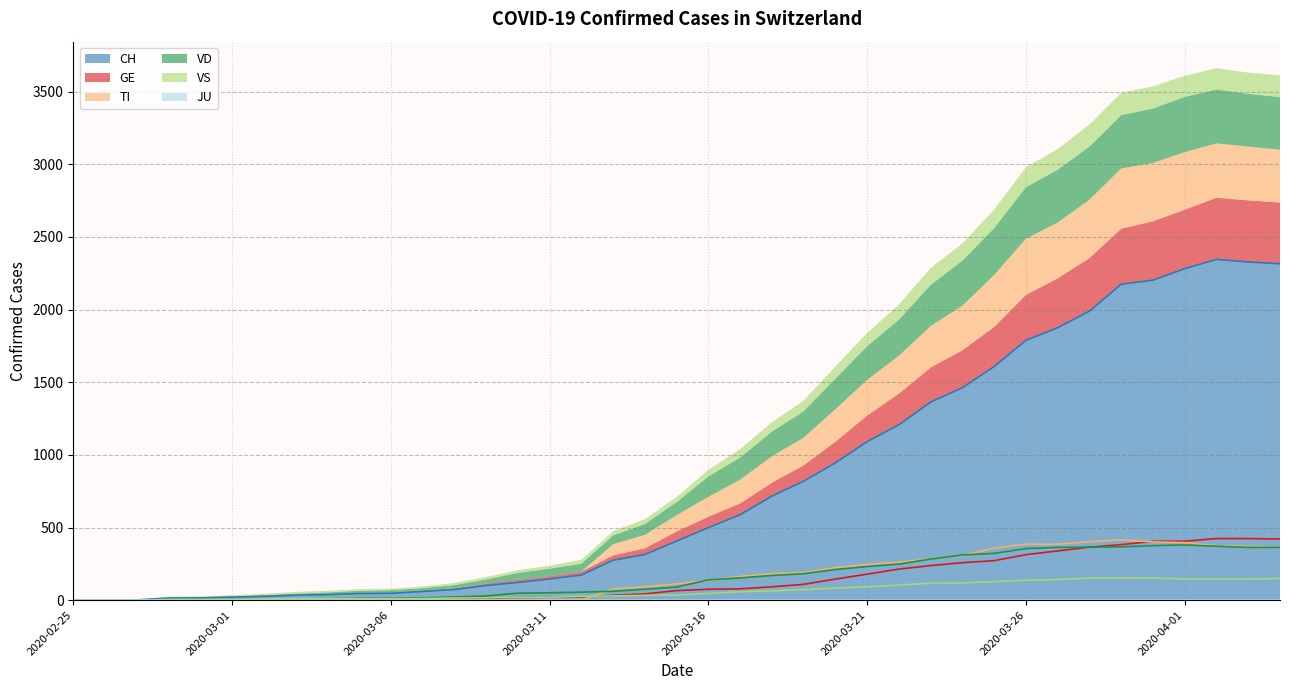

True or false: GE has more than 2 interior local peaks.

False